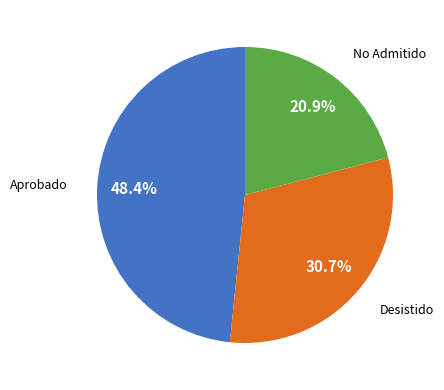

Is there a majority slice in this chart?

No